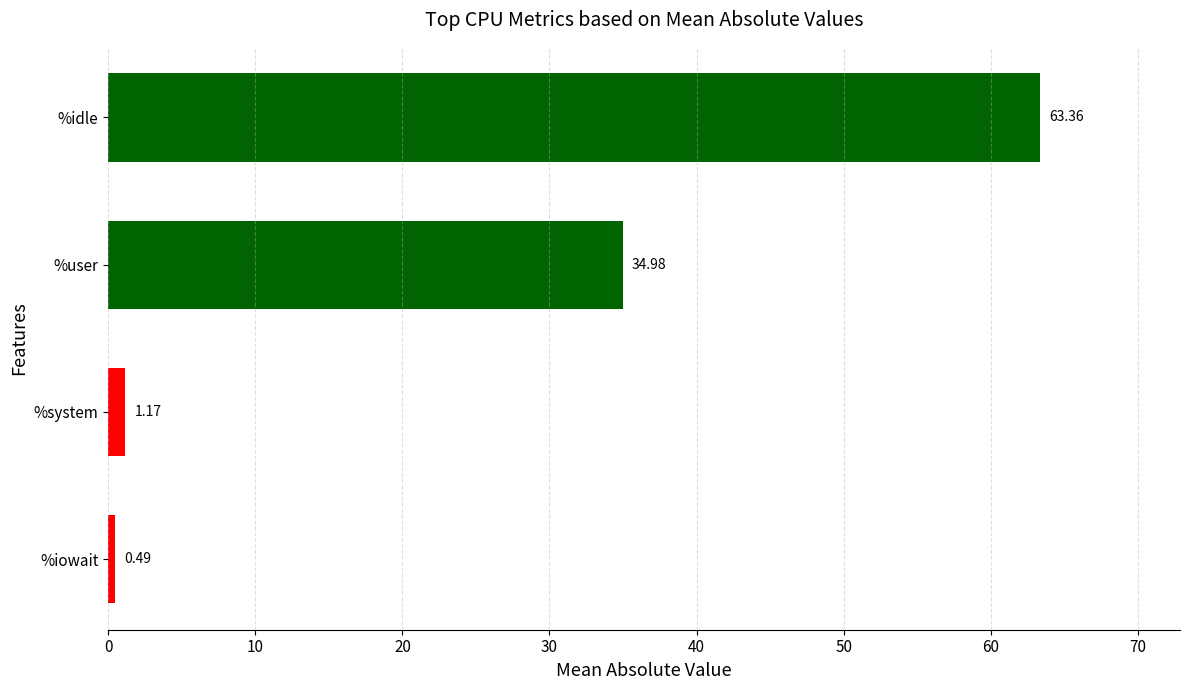

Which has a higher value, %system or %iowait?

%system